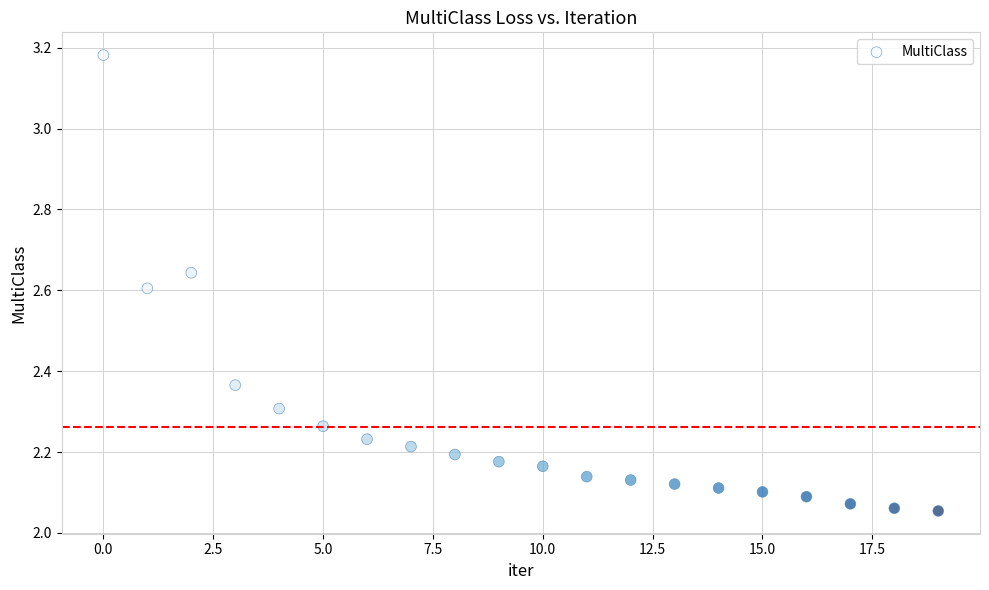

How many data points are displayed?

20